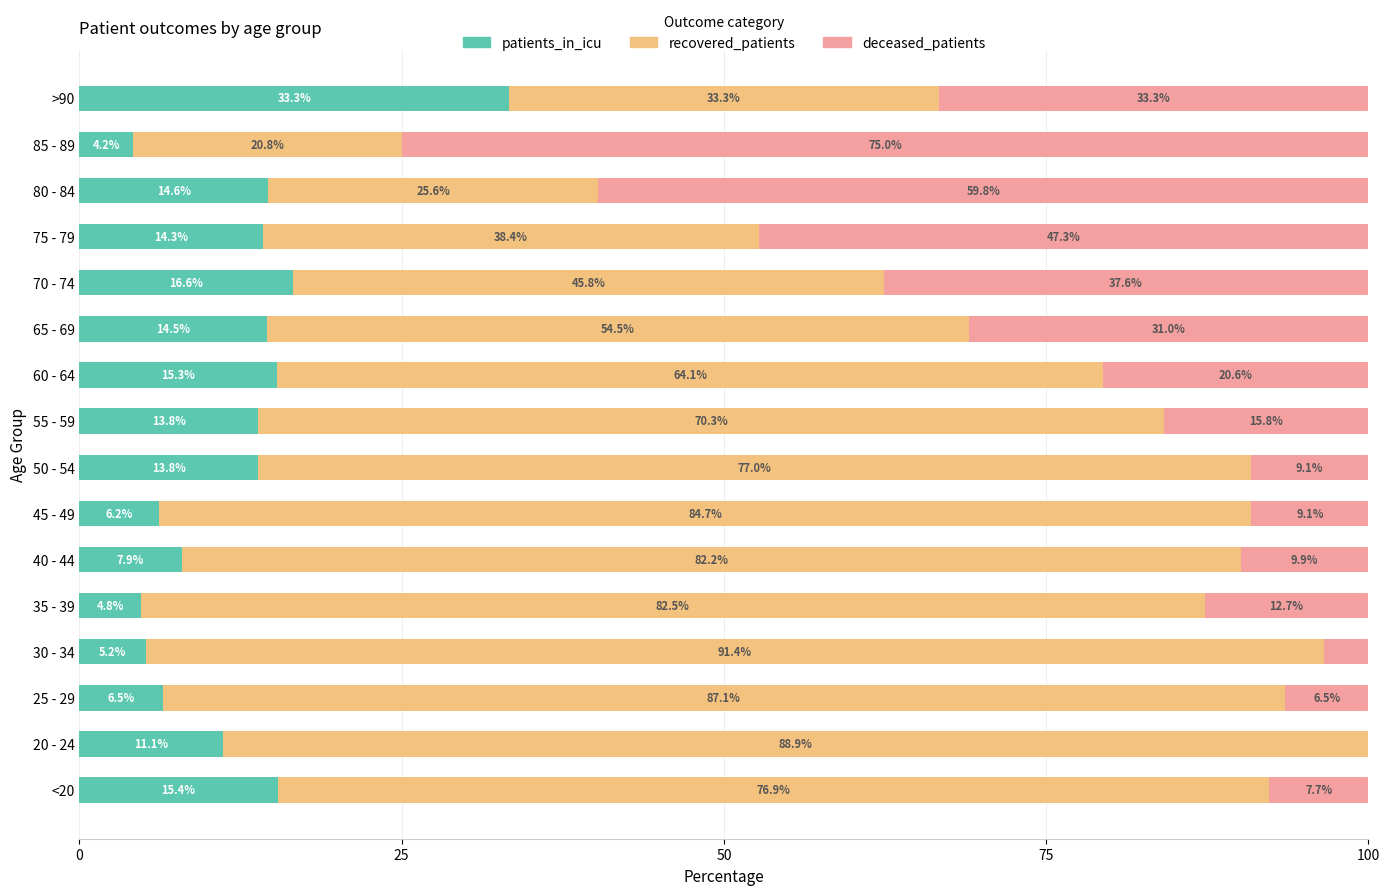

What is the total value across all series at 65 - 69?

100.0